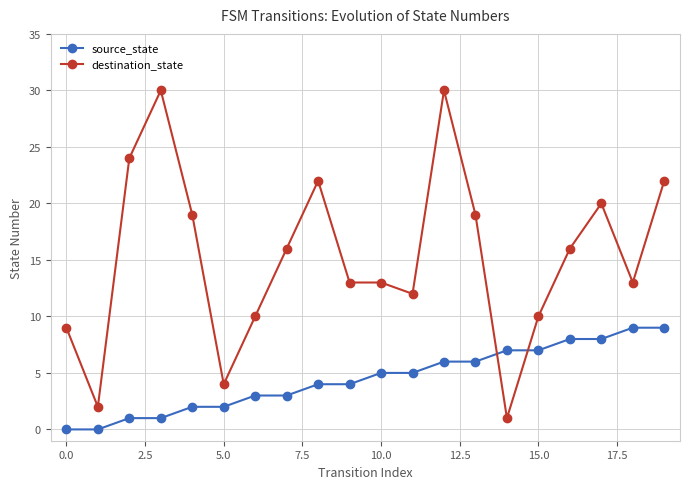

List the series in order of their peak value, lowest first.

source_state, destination_state